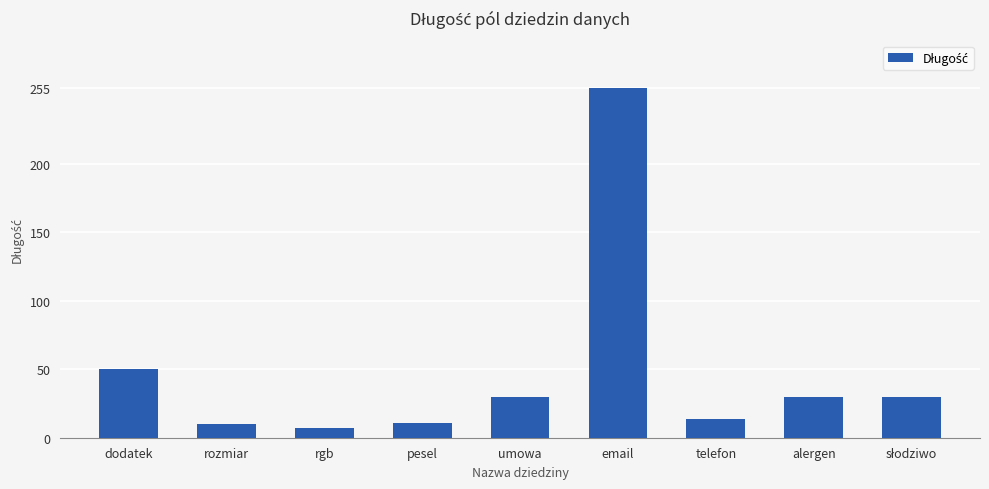

True or false: the data shows 10 at rozmiar.

True